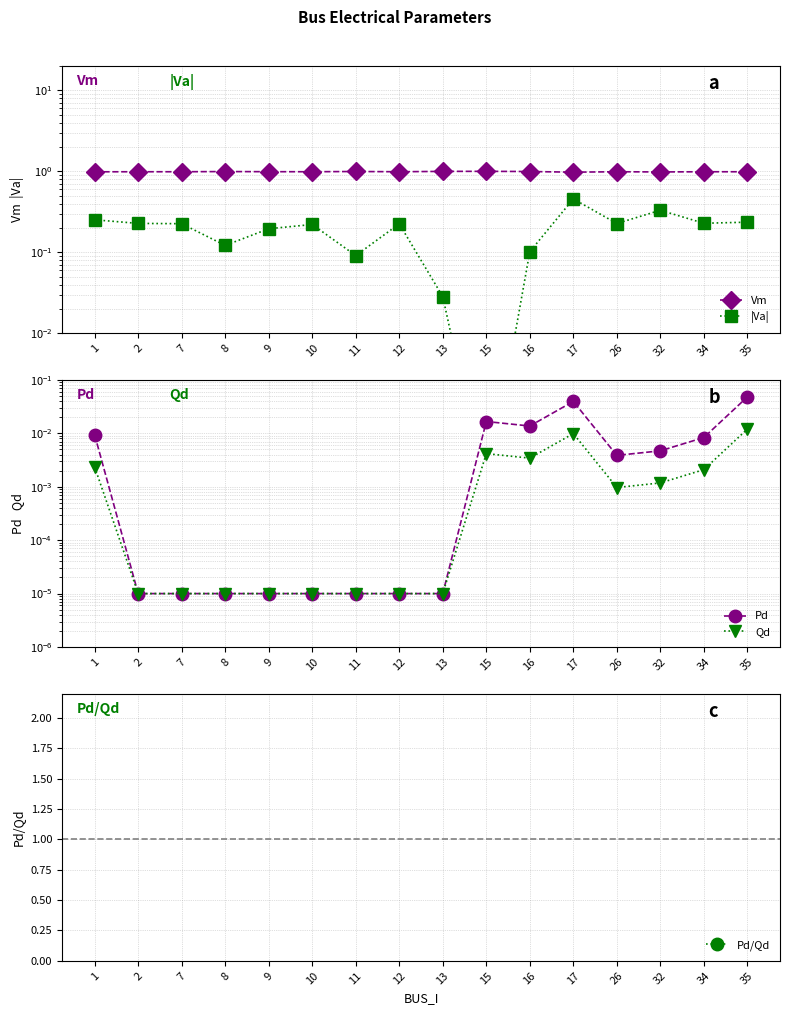

True or false: Vm and Qd intersect in this chart.

False